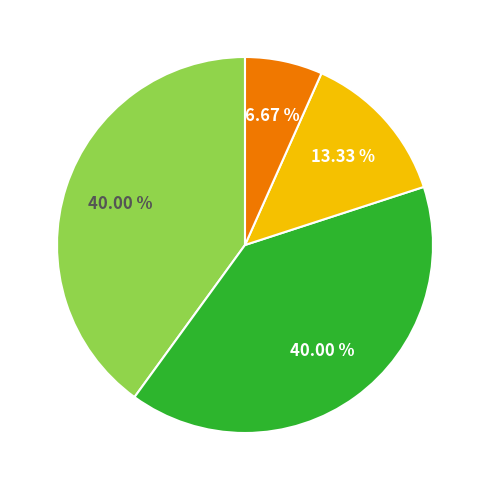

Is there any slice that represents more than half of the pie?

No